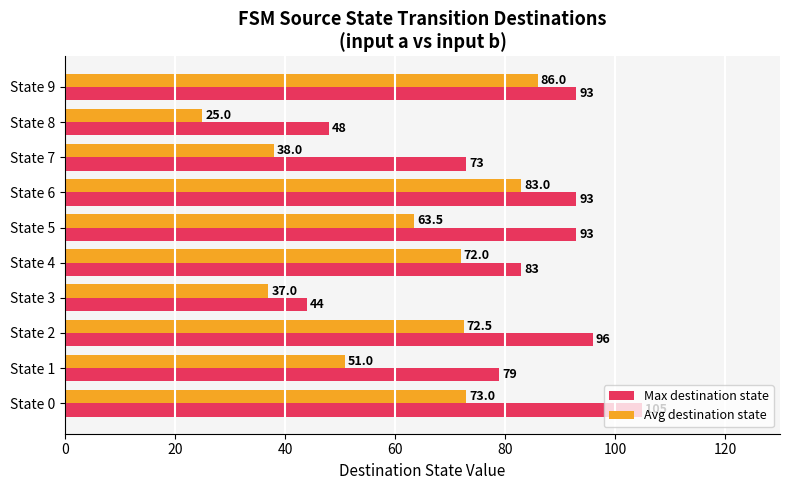

Is it true that Avg destination state equals 24.3 at State 5?

False